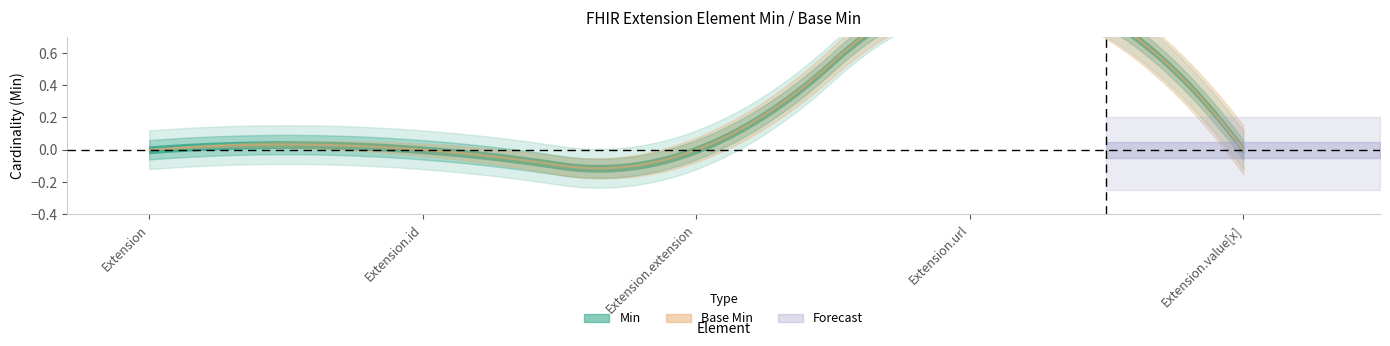

List the labels in order of Base Min value, largest first.

Extension.url, Extension, Extension.id, Extension.extension, Extension.value[x]